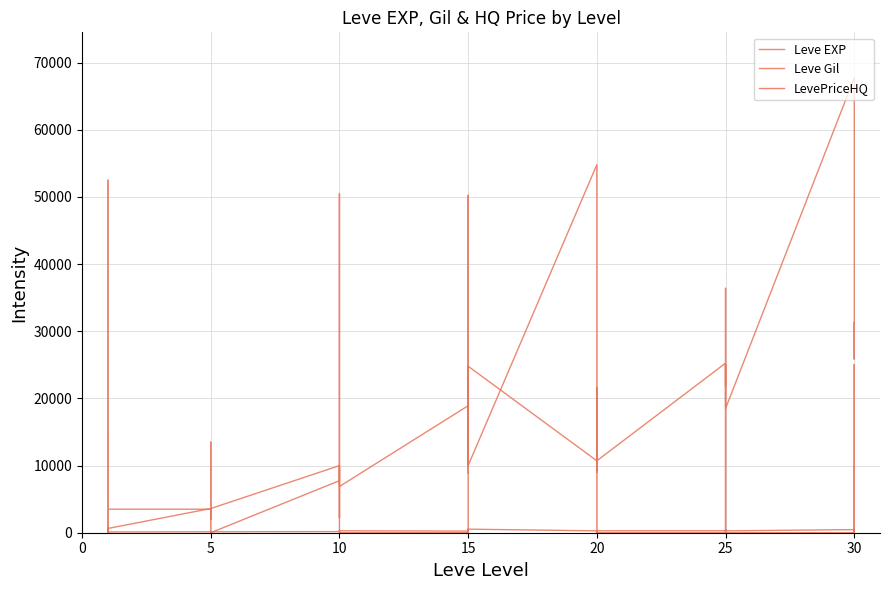

The value of LevePriceHQ at 15 is 0. True or false?

True